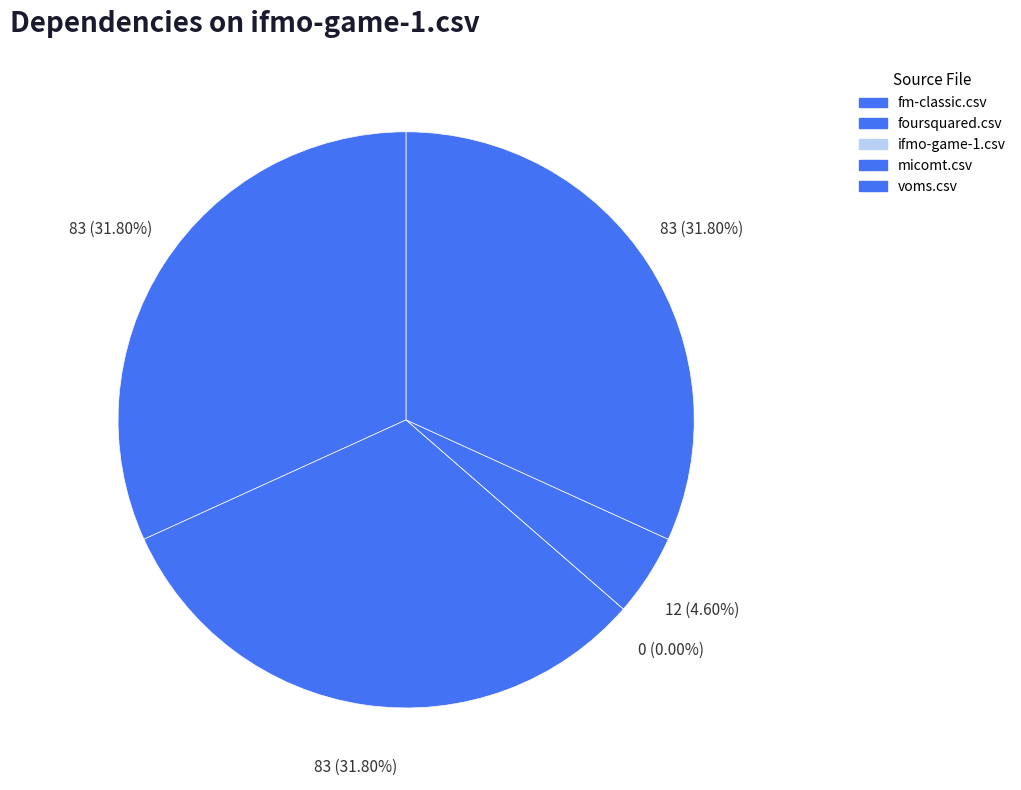

To the nearest percent, what percentage of the pie is foursquared.csv?

32%